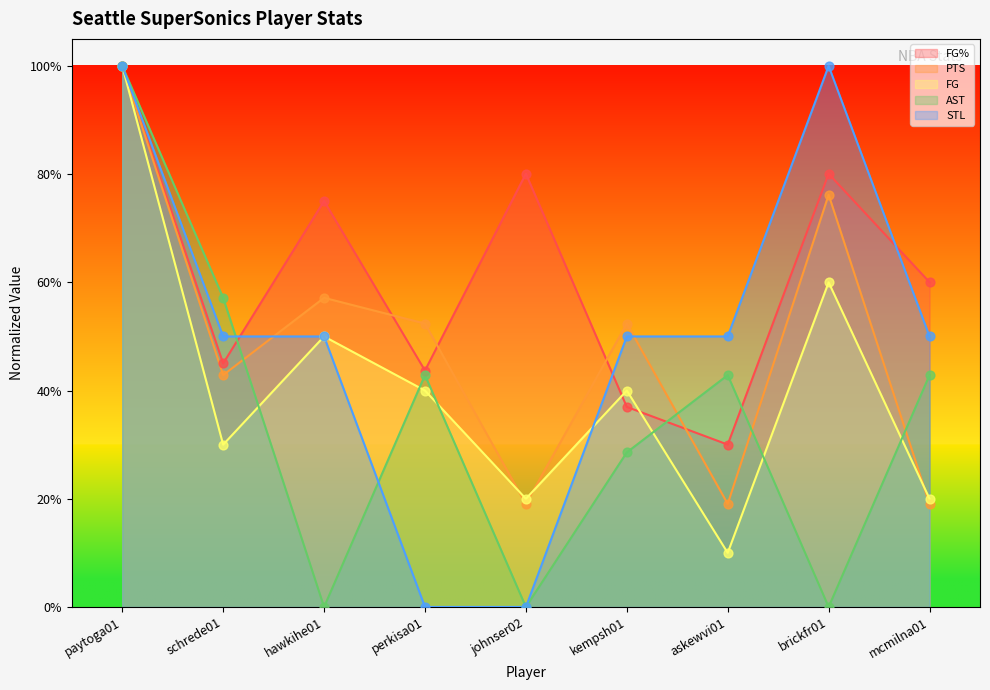

Which series contains the lowest Y value?

AST